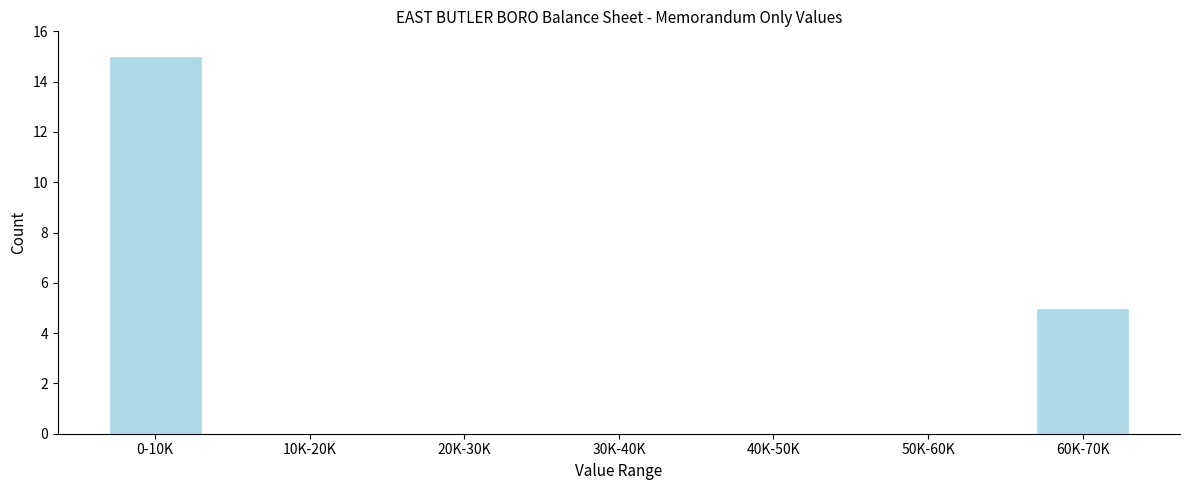

Reading left to right, transcribe all the data shown in this chart.

0-10K=15	10K-20K=0	20K-30K=0	30K-40K=0	40K-50K=0	50K-60K=0	60K-70K=5